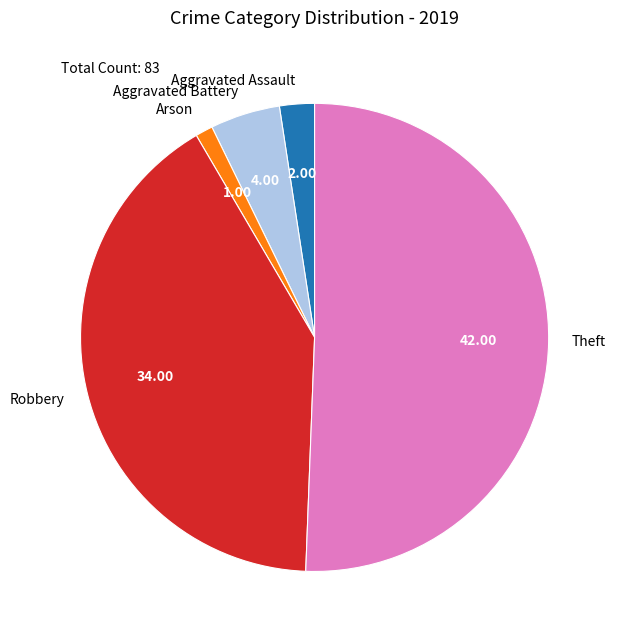

Which category has the smallest portion of the pie?

Arson